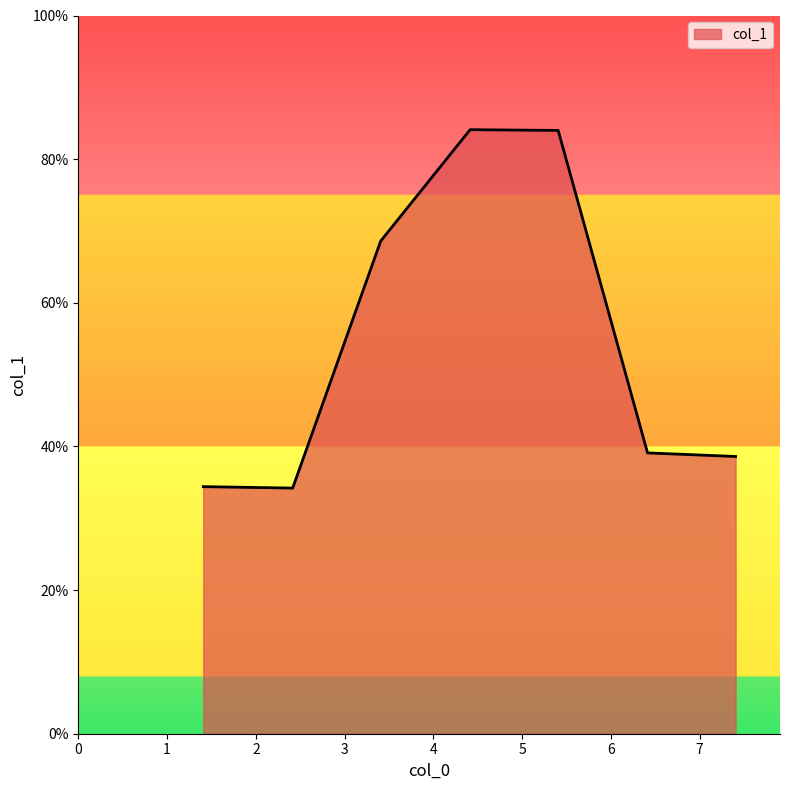

True or false: there are more than 1 points higher than both neighbors.

False